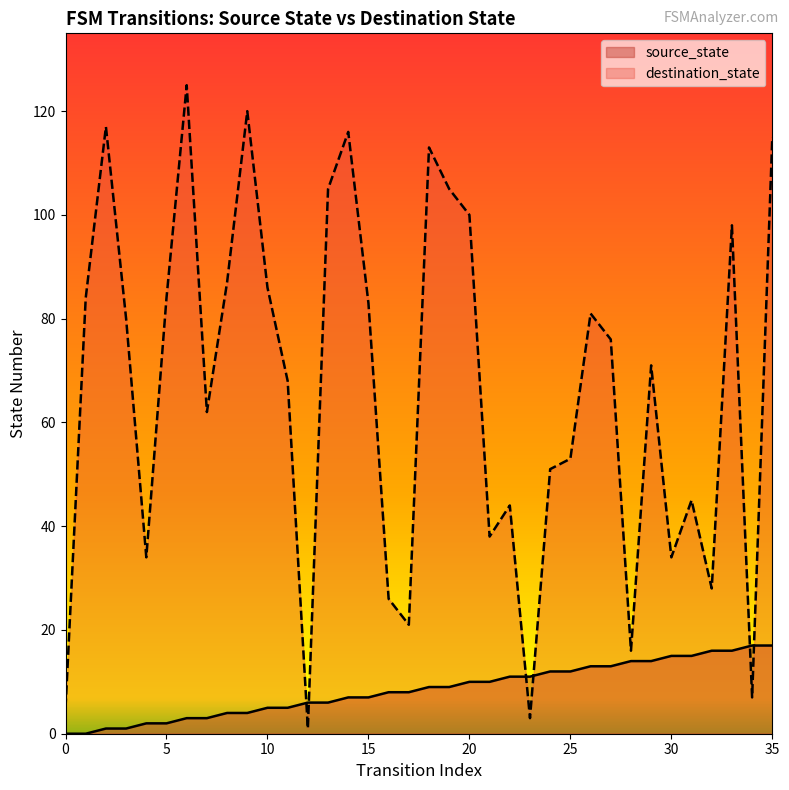

Which has a higher value, 1 or 19?

19